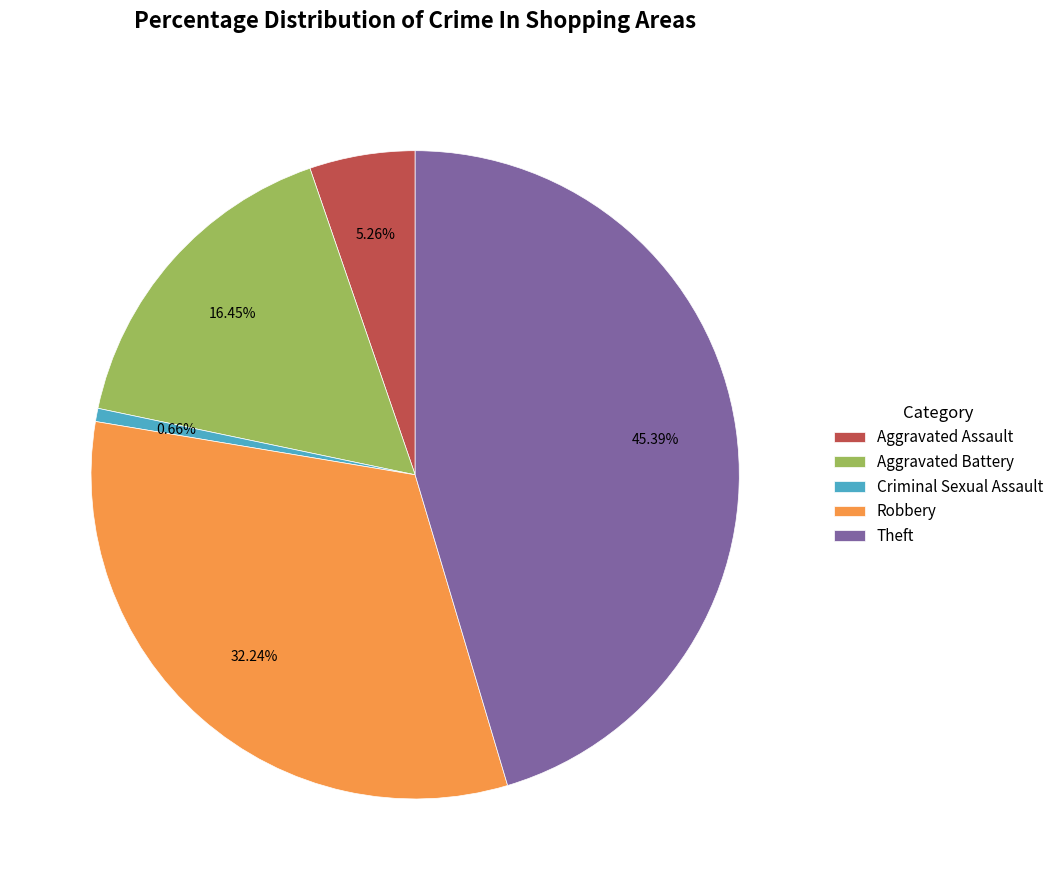

Count the number of slices in the pie.

5